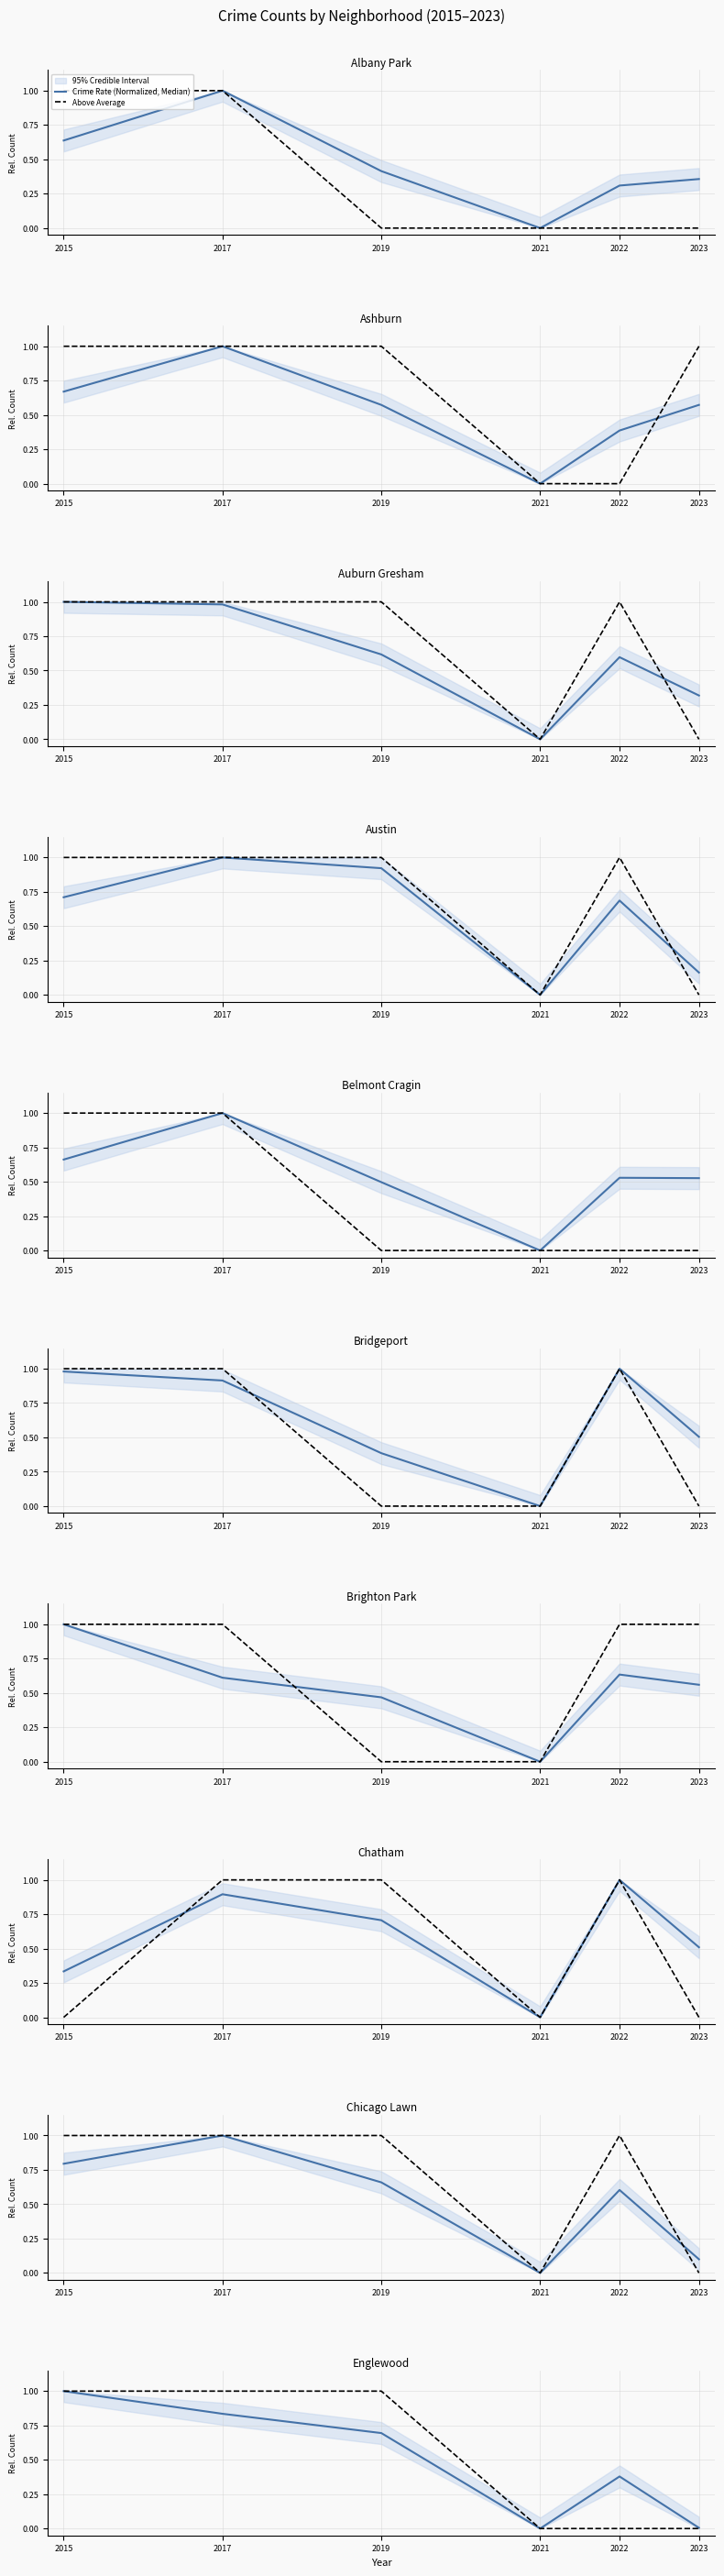

How many lines are shown in the chart?

2